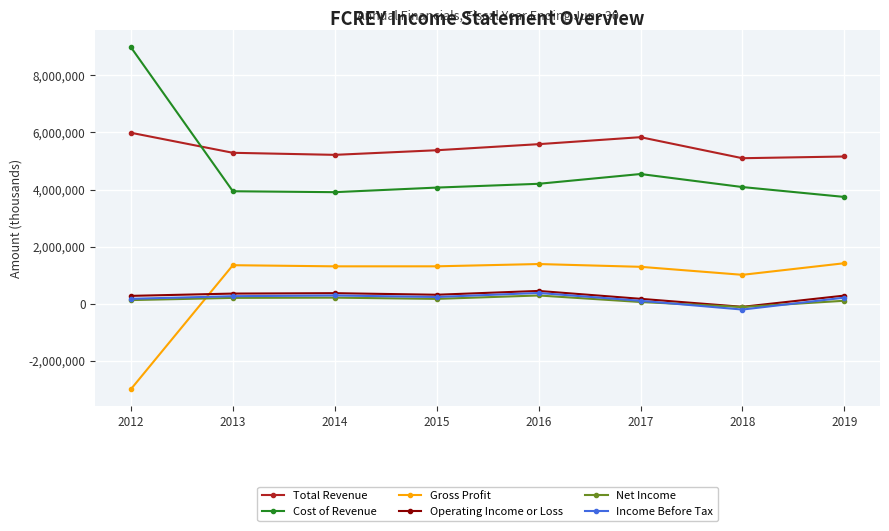

Which series has the largest range (max minus min)?

Cost of Revenue